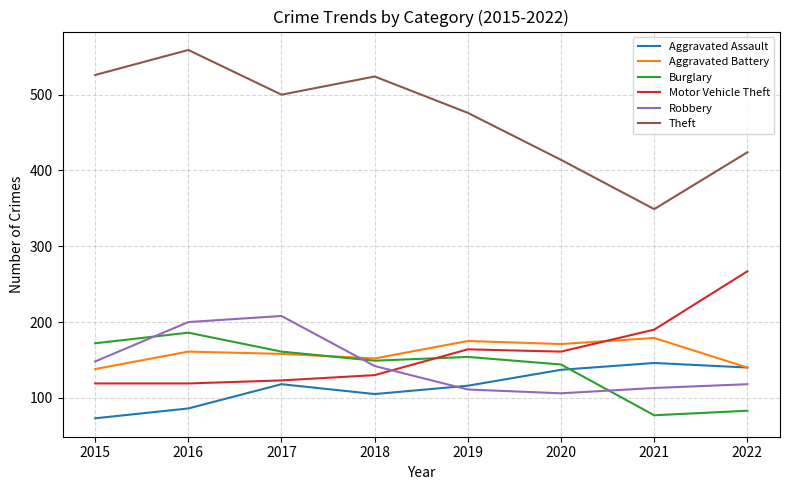

At which category is the sum across all series the highest?

2016